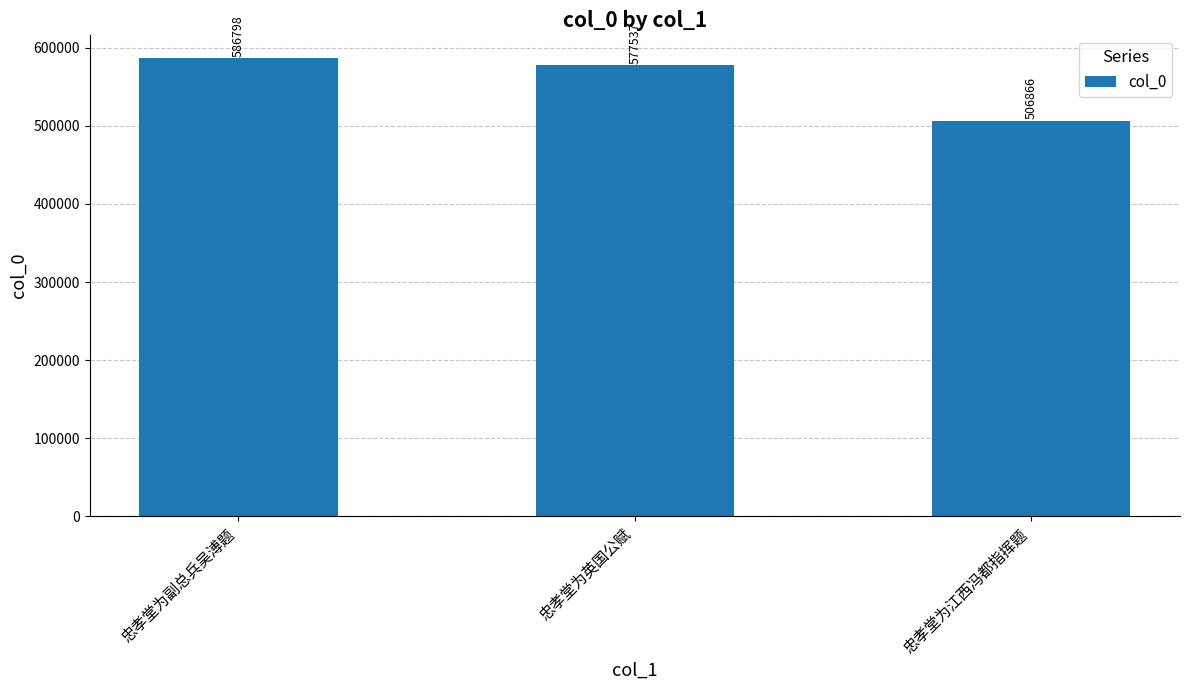

Reading left to right, list all the values displayed in this chart.

忠孝堂为副总兵吴溥题=586798	忠孝堂为英国公赋=577537	忠孝堂为江西冯都指挥题=506866